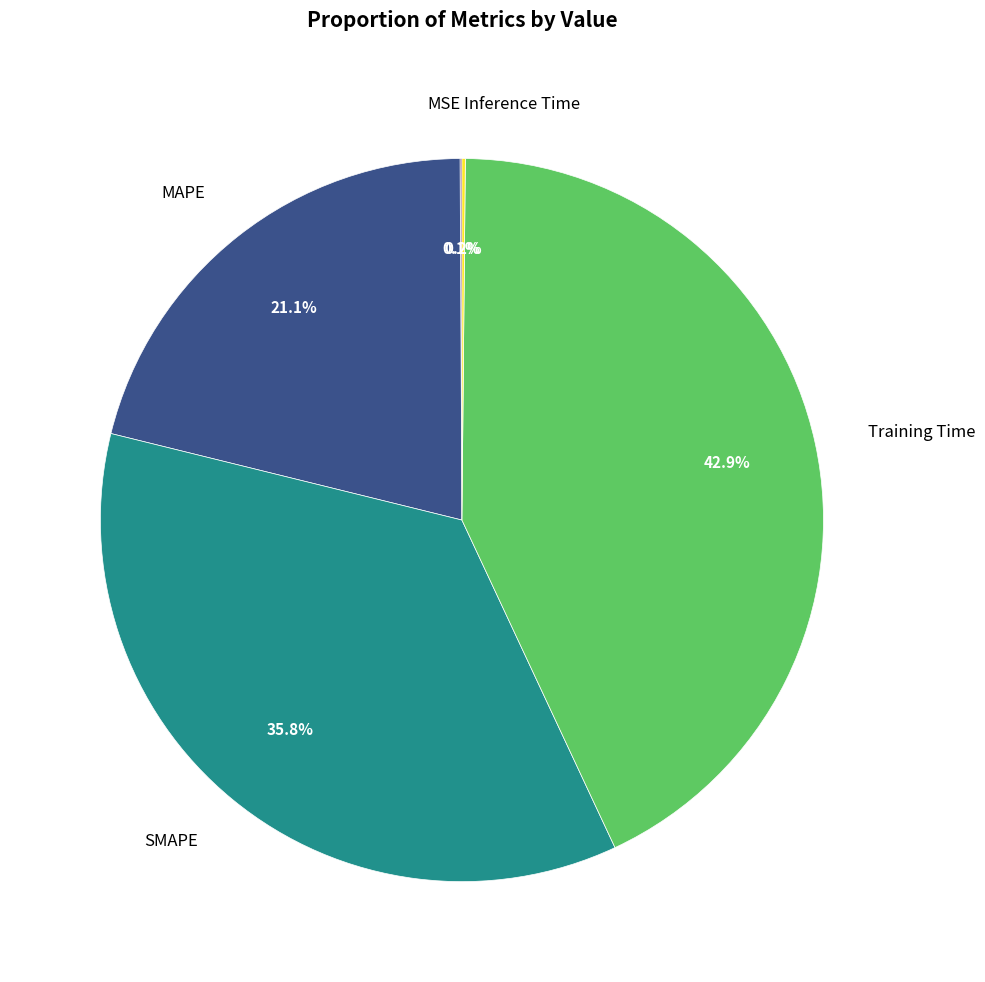

Is there a majority slice in this chart?

No